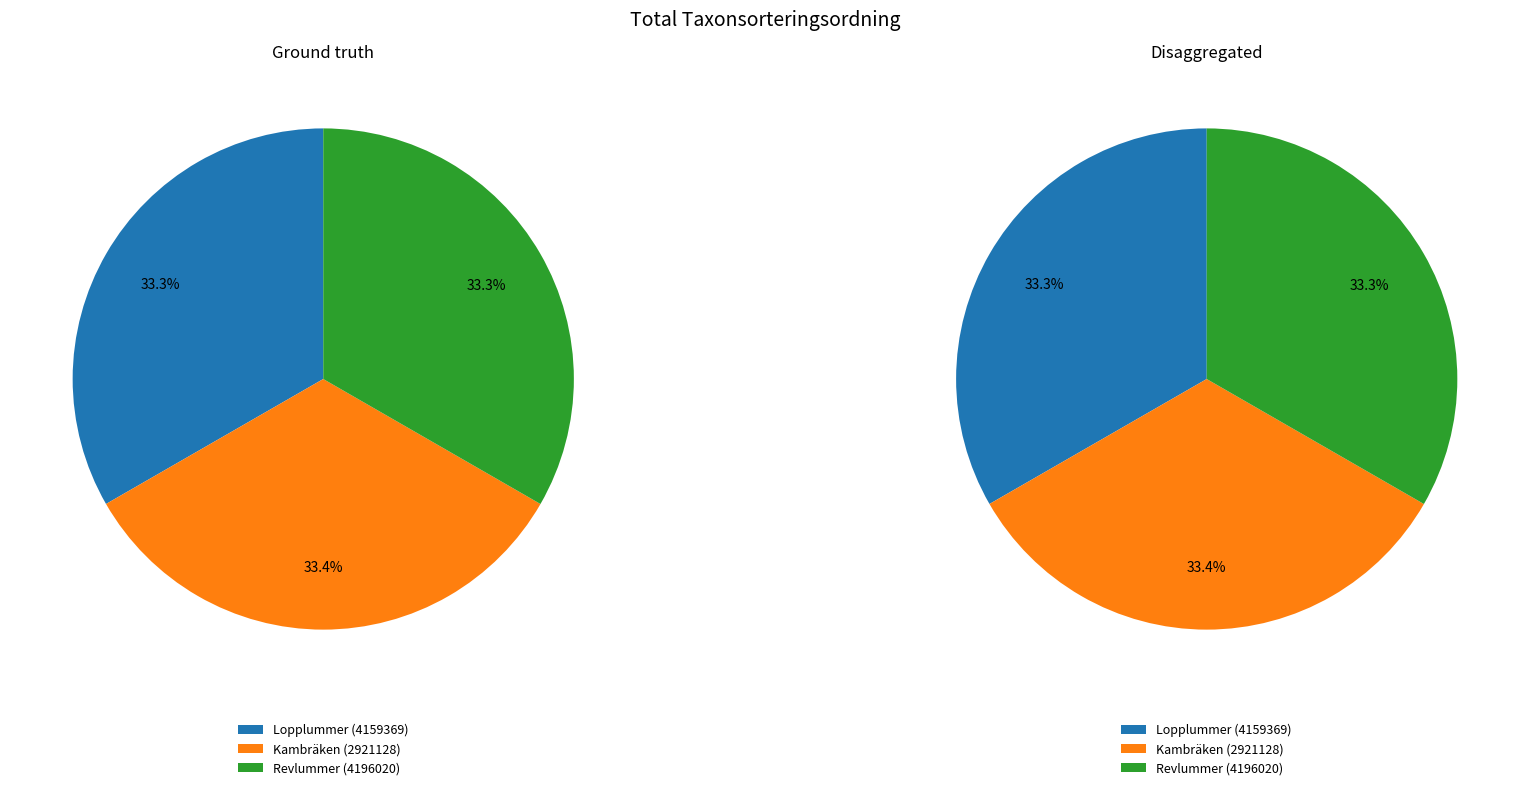

To the nearest percent, what percentage of the pie is Revlummer (4196020)?

33%